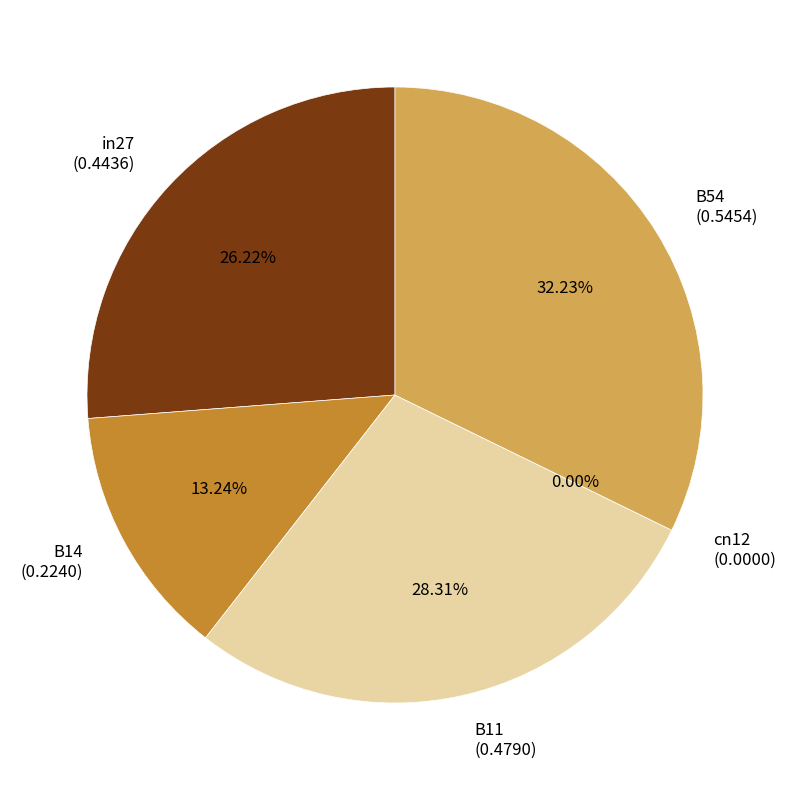

The cn12 slice represents 0% of the pie. True or false?

True